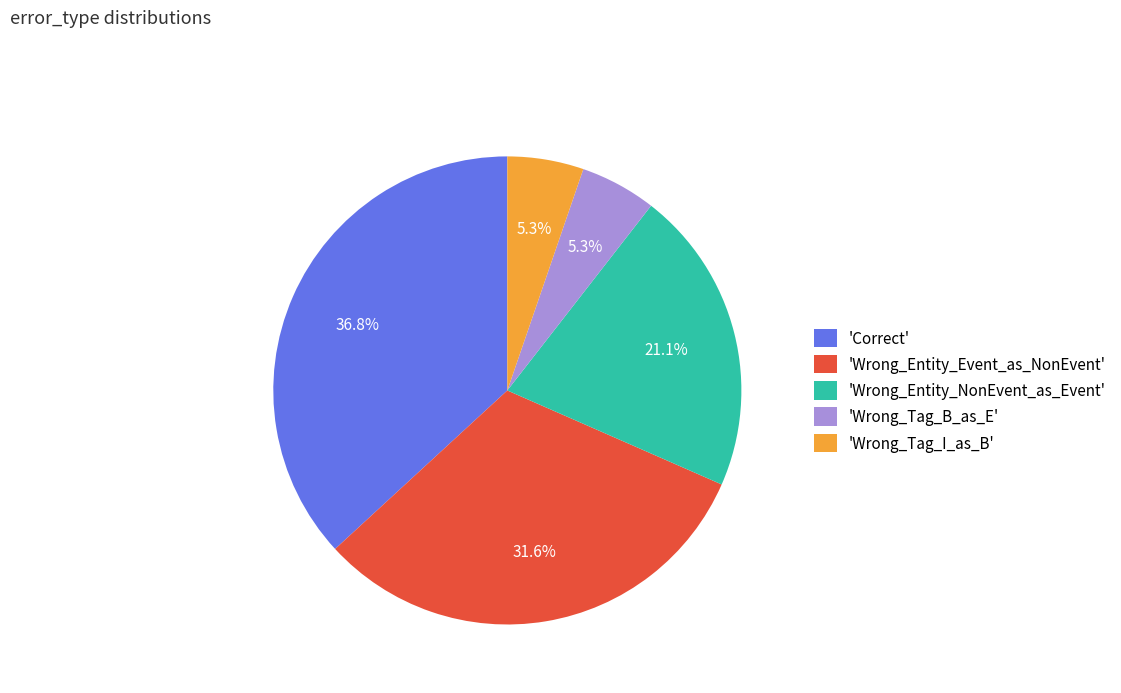

Between 'Correct' and 'Wrong_Entity_Event_as_NonEvent', which is larger?

'Correct'